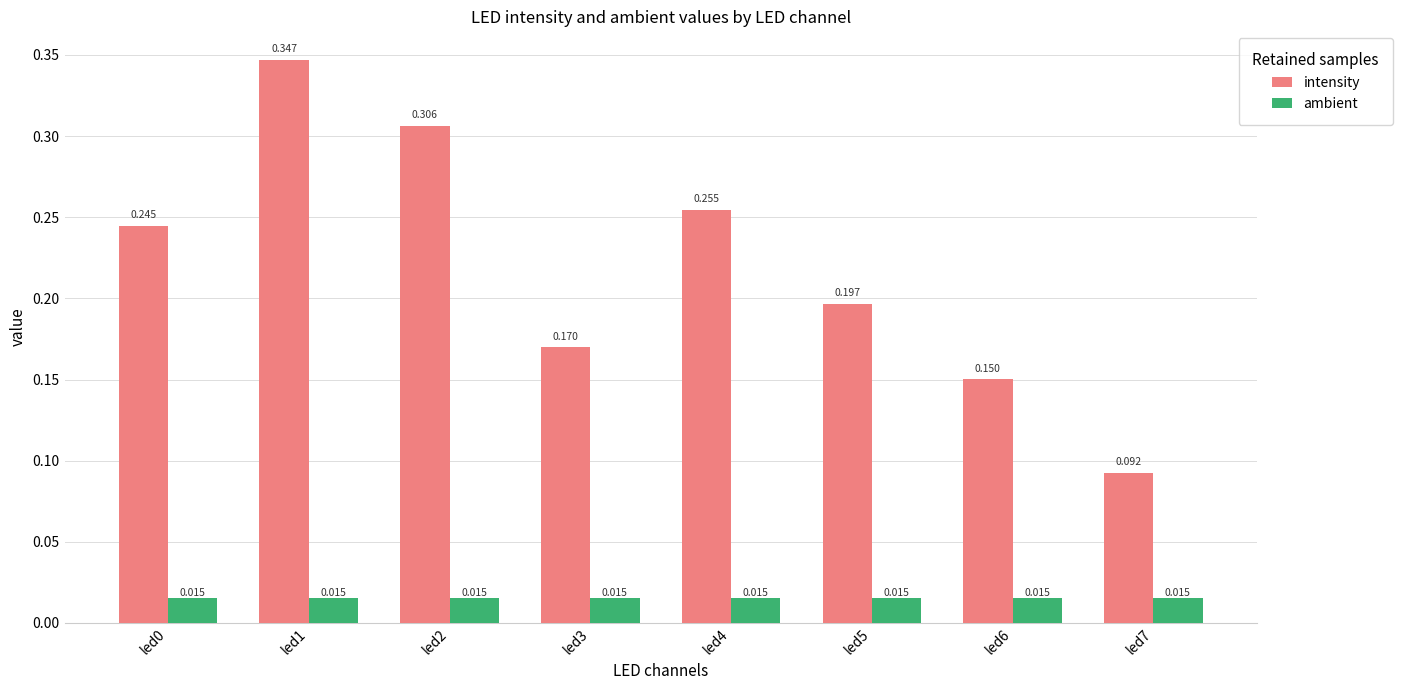

How many bars are there in each group?

2